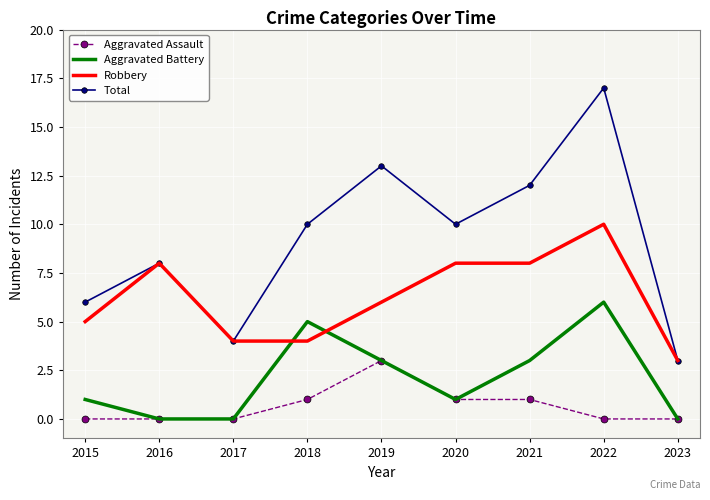

The Aggravated Assault series shows 0 at 2015. True or false?

True